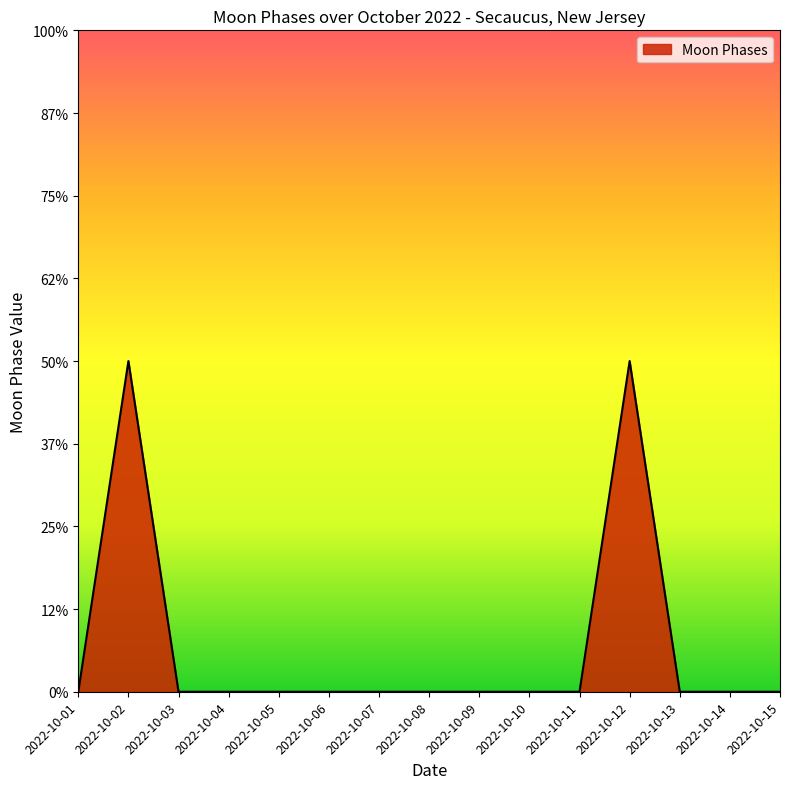

Is this an area chart (filled region under the line)?

Yes